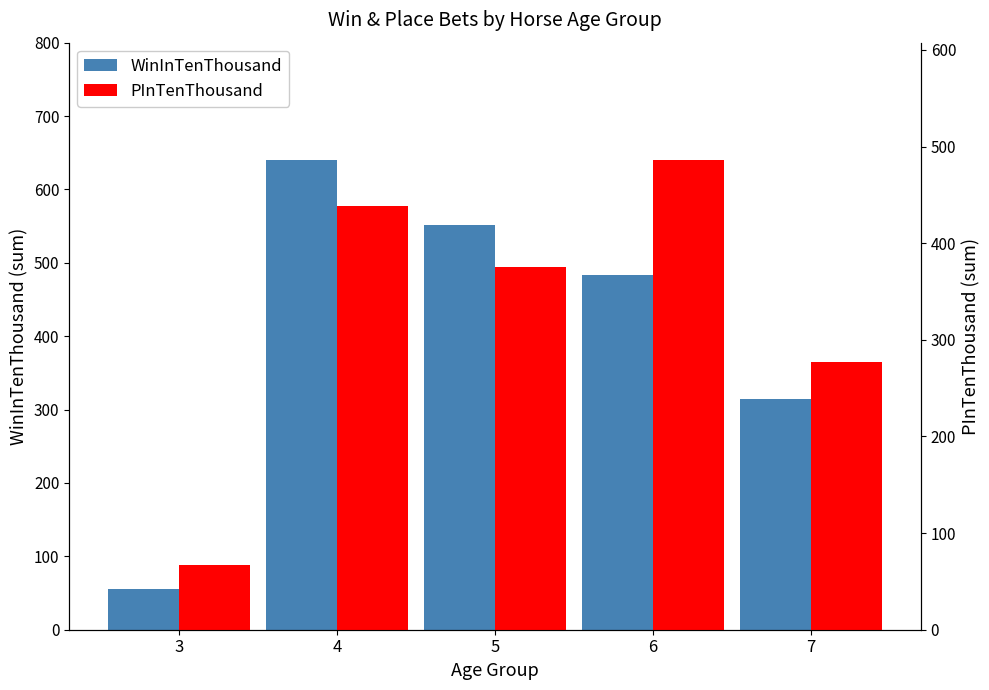

The PInTenThousand series shows 438 at 4. True or false?

True